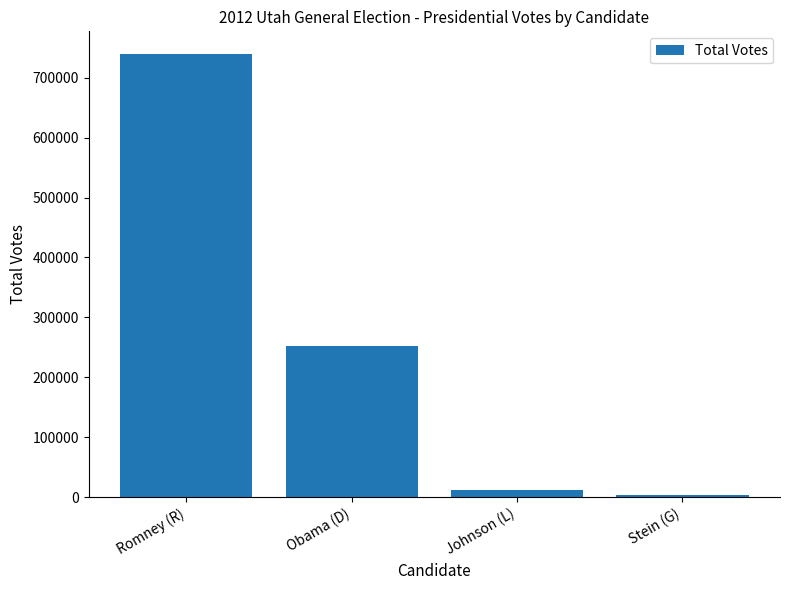

How many data points are less than 251813?

2